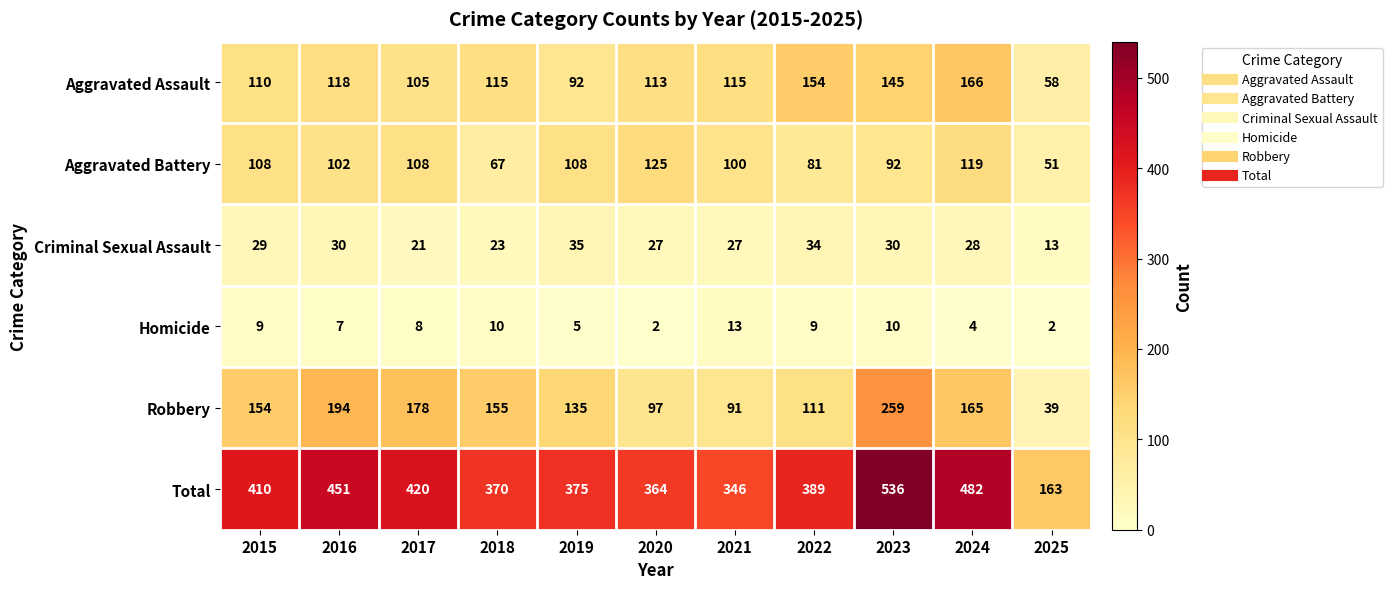

Is the value of Aggravated Battery at 2015 greater than the value of Robbery at 2022?

No